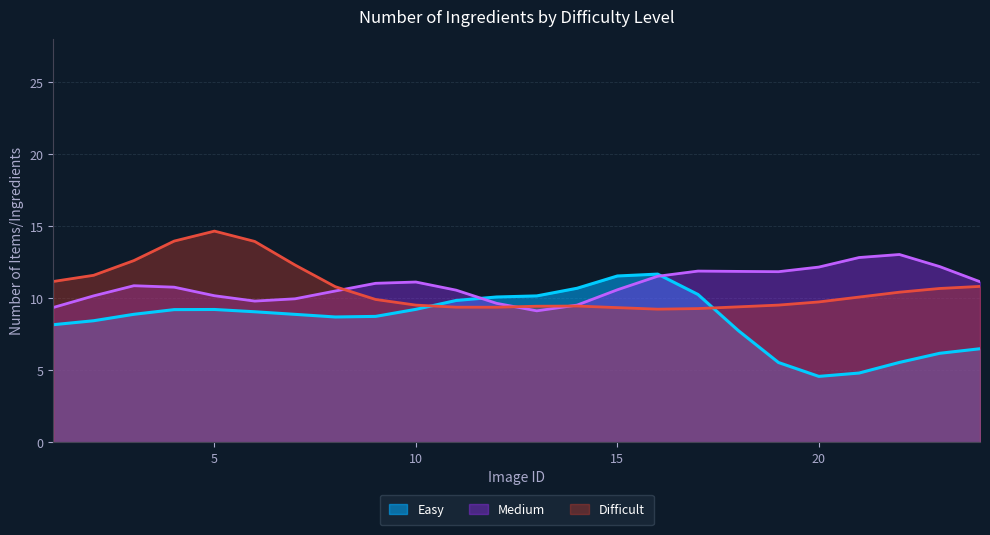

List the series in order of their peak value, lowest first.

Easy, Medium, Difficult